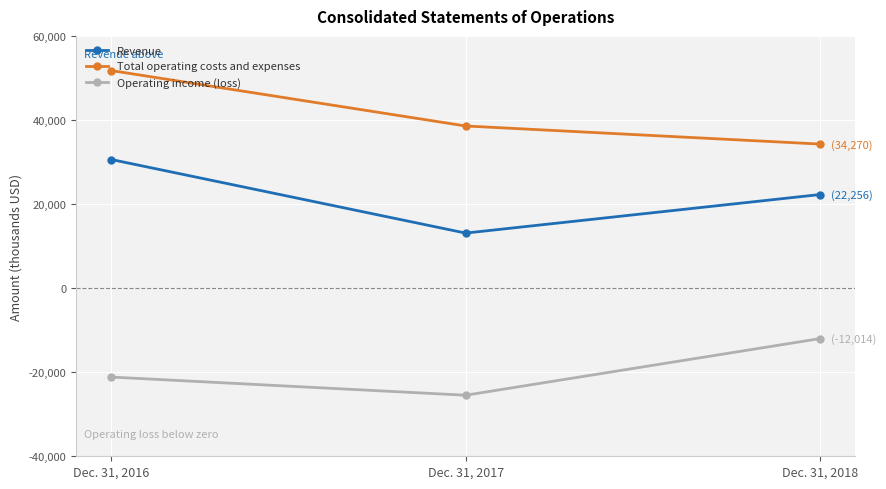

What is the difference between the highest and lowest values at Dec. 31, 2017?

64048